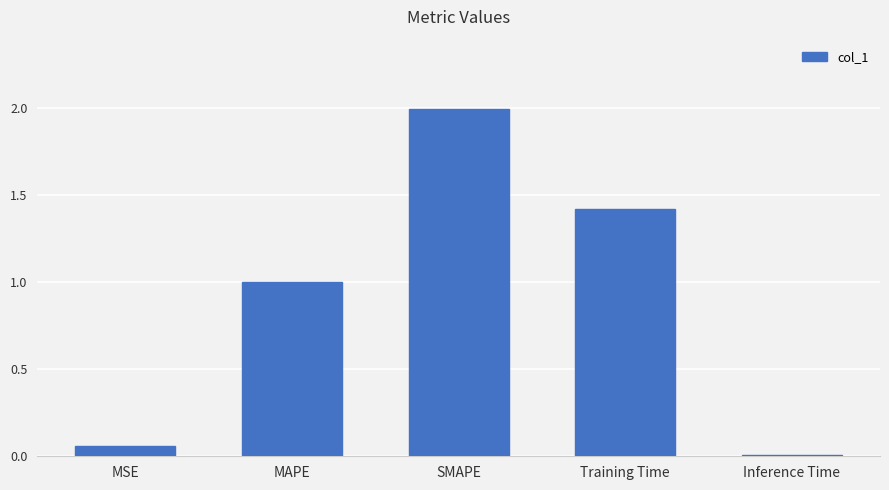

Between MSE and Training Time, which is larger?

Training Time